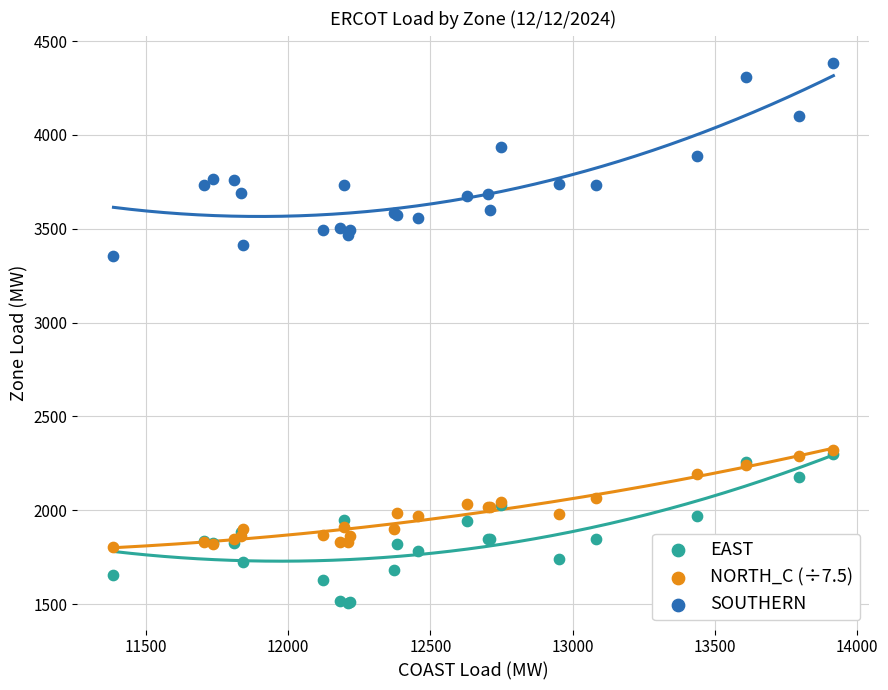

Which series has the widest spread of Y values?

SOUTHERN